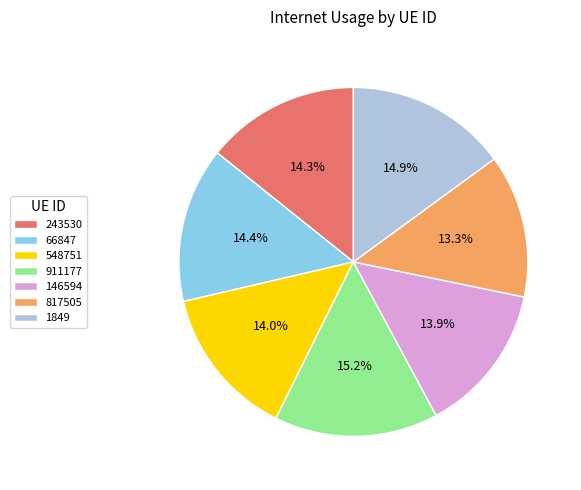

The 146594 slice represents 29% of the pie. True or false?

False